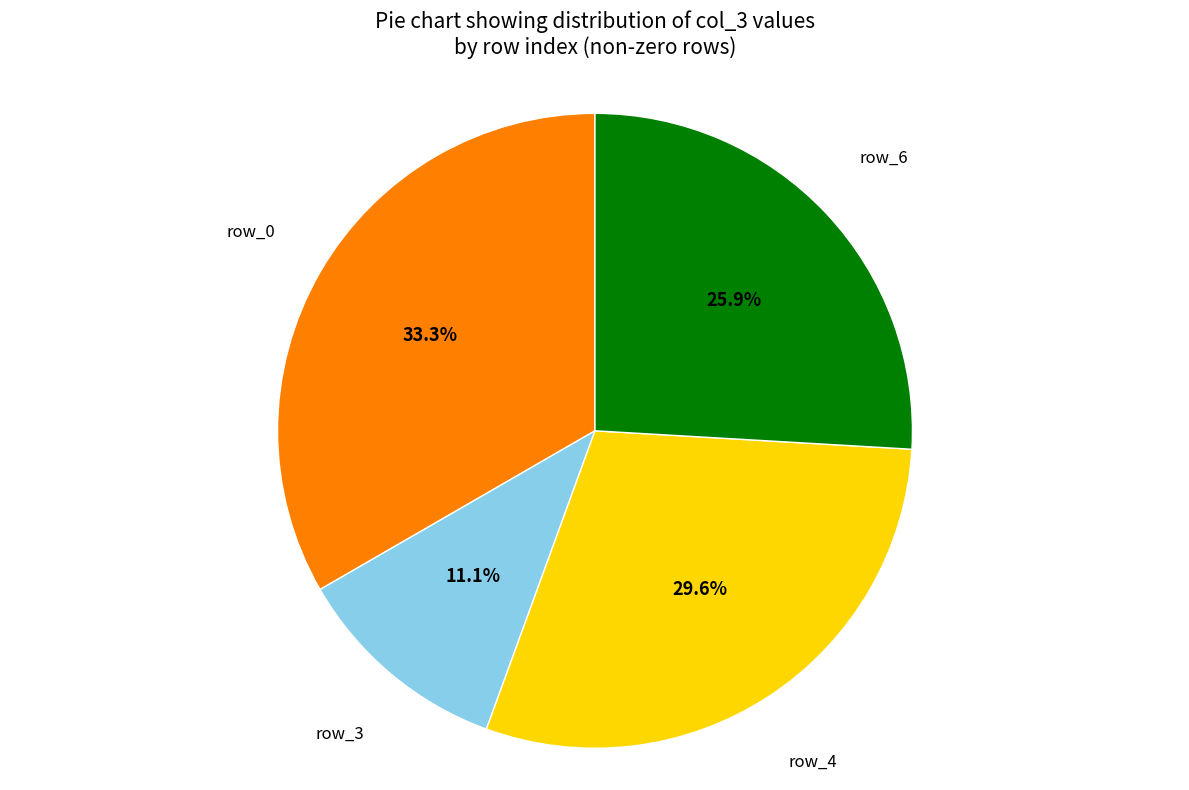

Does any single category account for the majority?

No